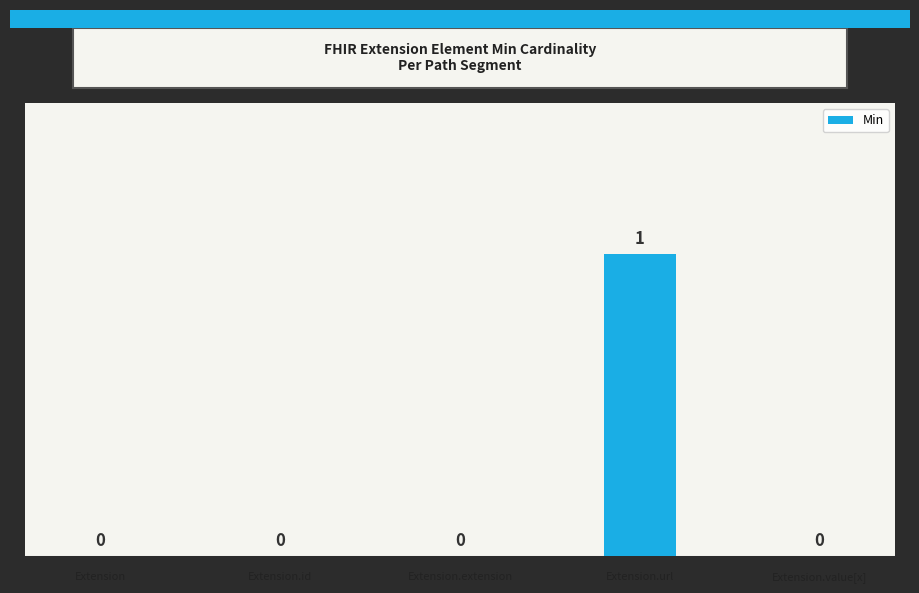

True or false: the data shows 0 at Extension.value[x].

True